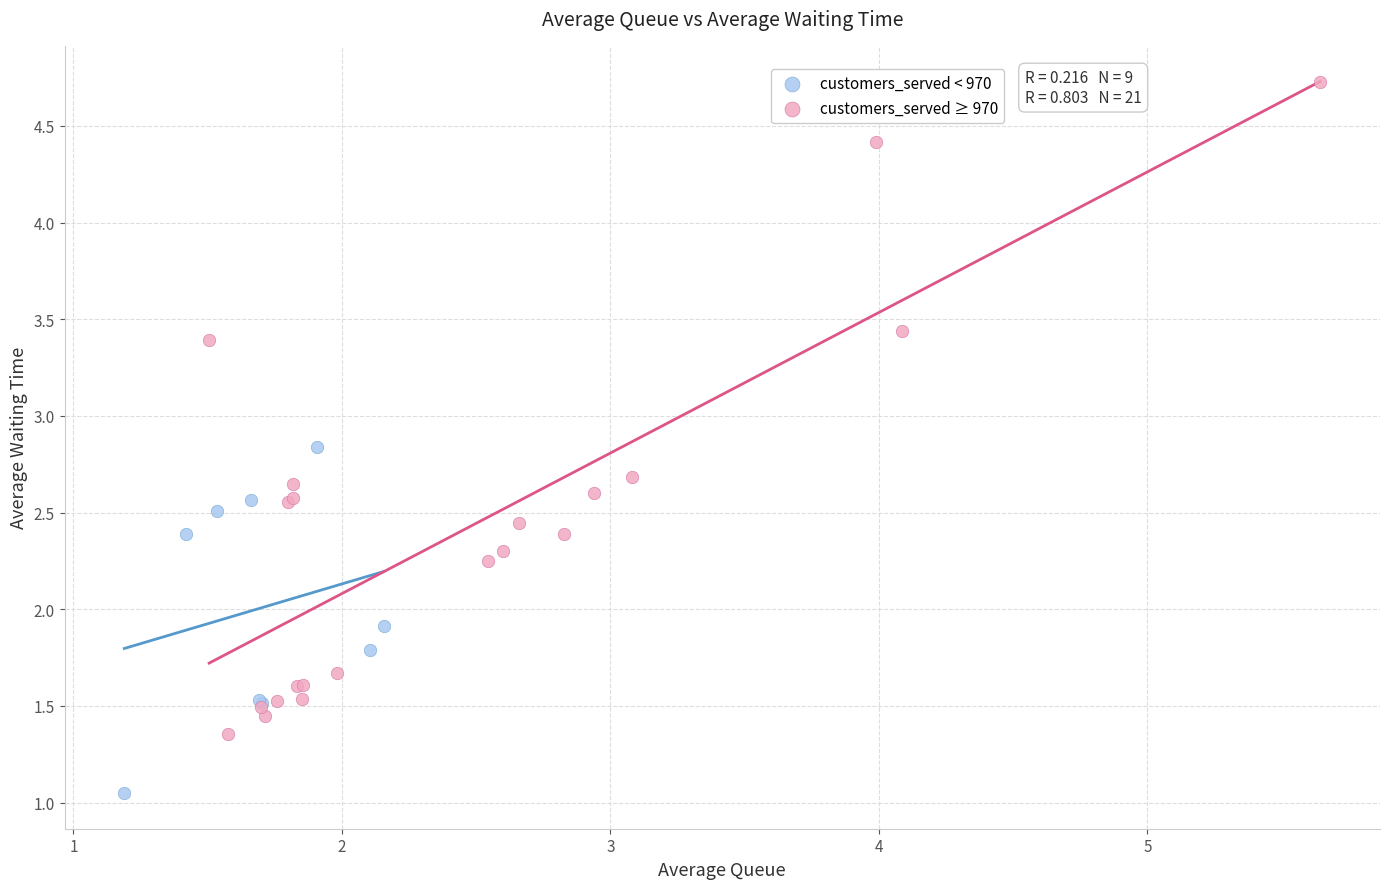

Which series contains the highest Y value?

customers_served ≥ 970